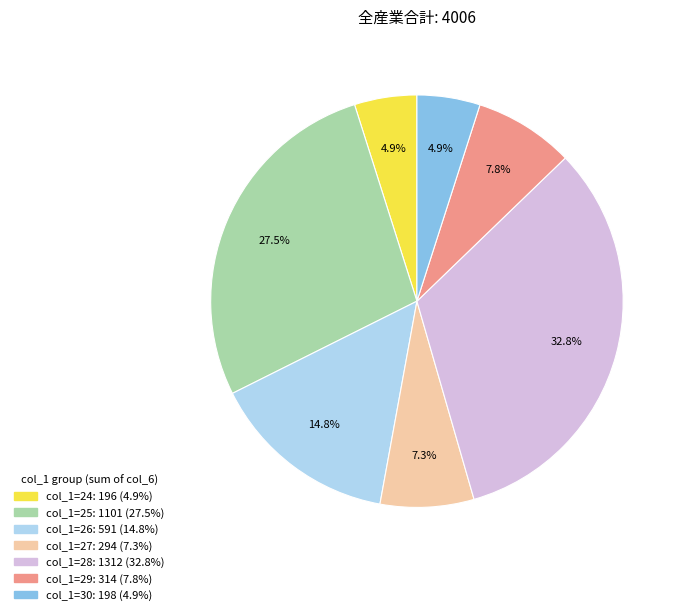

Is there any slice that represents more than half of the pie?

No